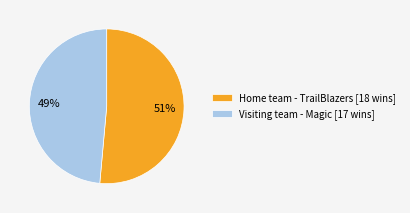

To the nearest percent, what is the average slice percentage?

50%